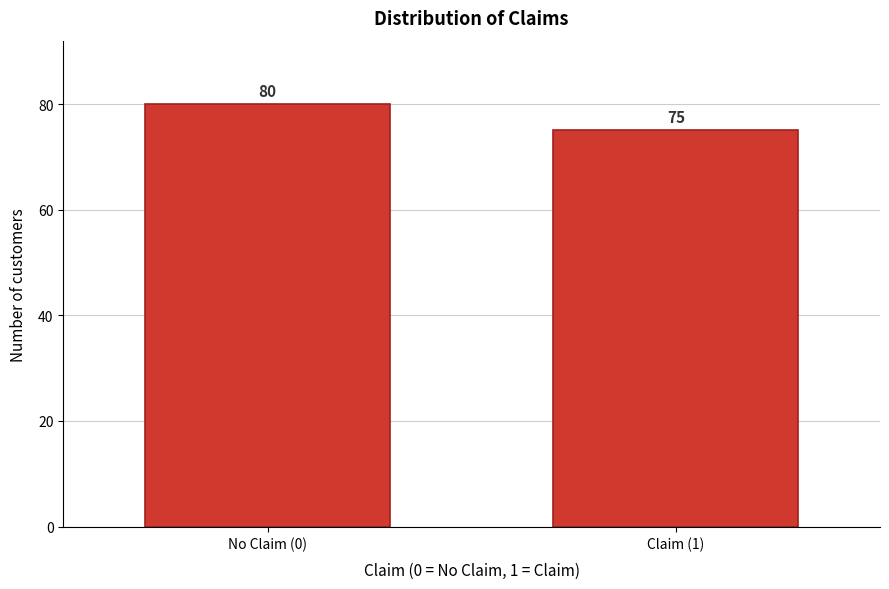

Reading right to left, transcribe all the data shown in this chart.

Claim (1)=75	No Claim (0)=80